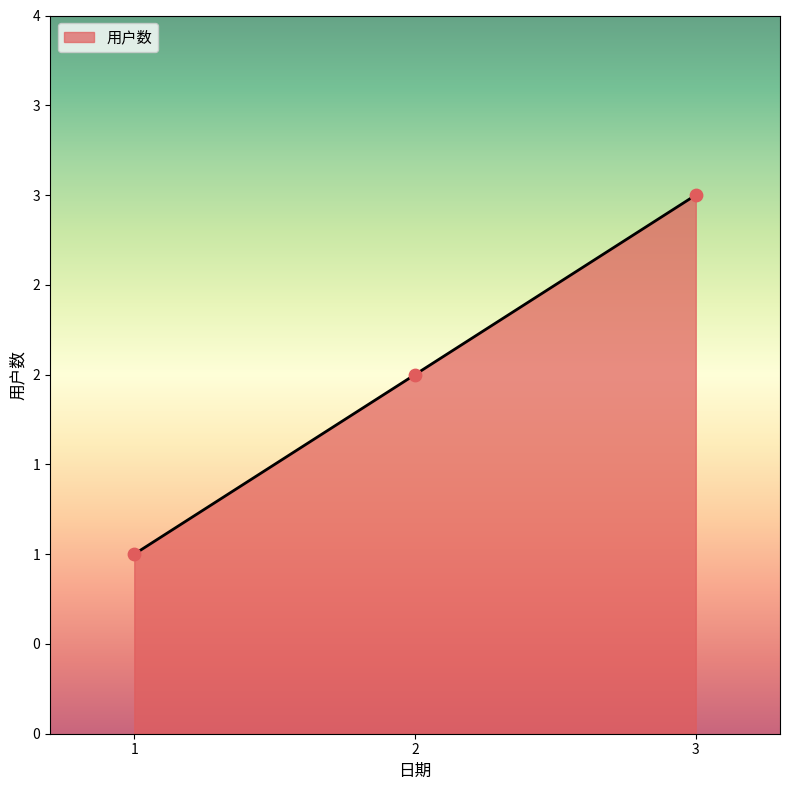

Between 2 and 1, which is larger?

2